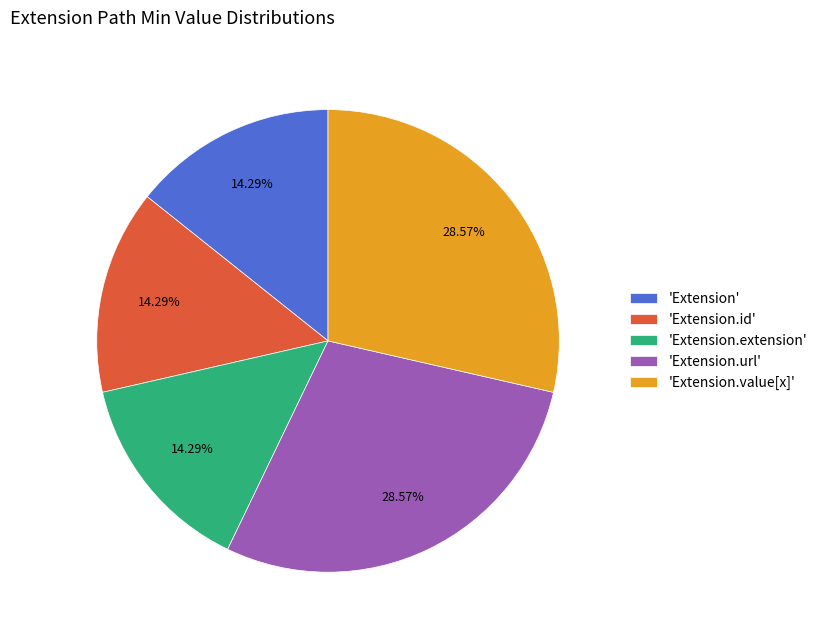

Do 'Extension' and 'Extension.id' together represent more than half of the pie?

No